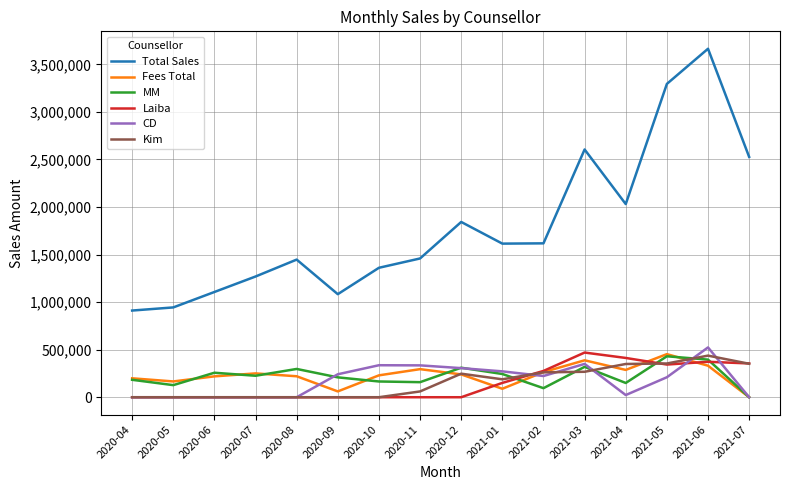

What are all the series names shown in the legend?

Total Sales, Fees Total, MM, Laiba, CD, Kim